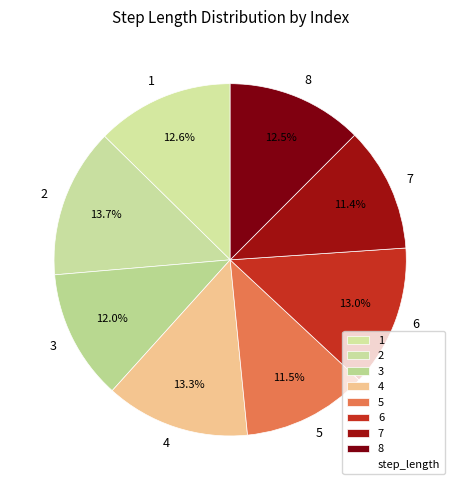

Combined, do 3 and 5 account for over 50%?

No